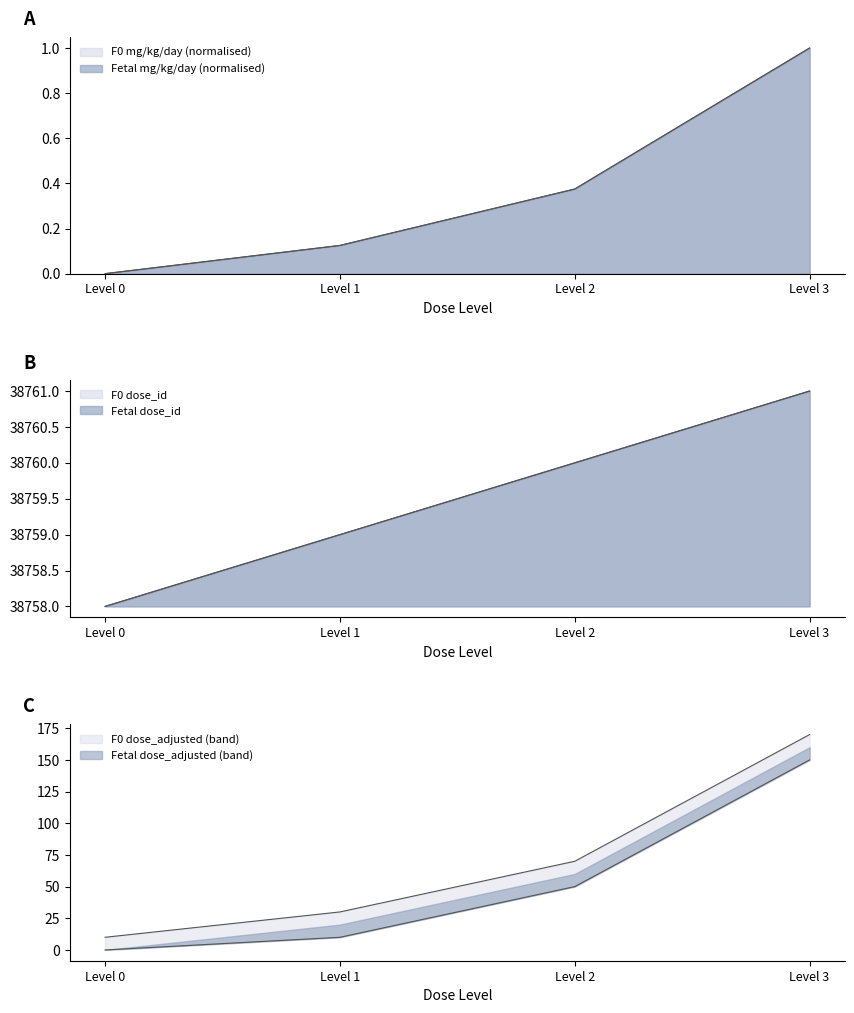

What are all the series names shown in the legend?

F0_mg_kg_day, Fetal_mg_kg_day, F0_dose_adjusted, Fetal_dose_adjusted, F0_dose_id, Fetal_dose_id